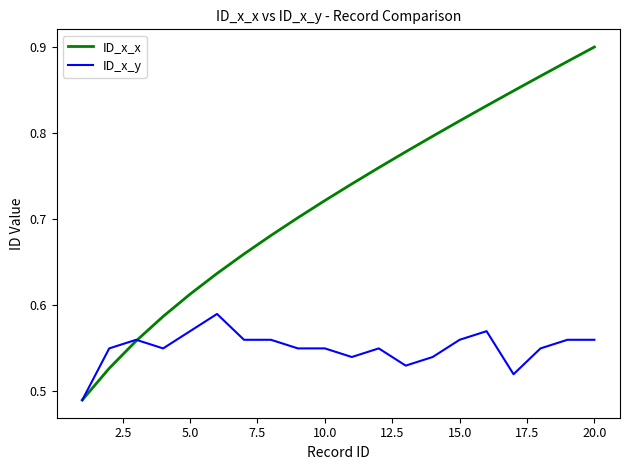

Which series has the largest range (max minus min)?

ID_x_x